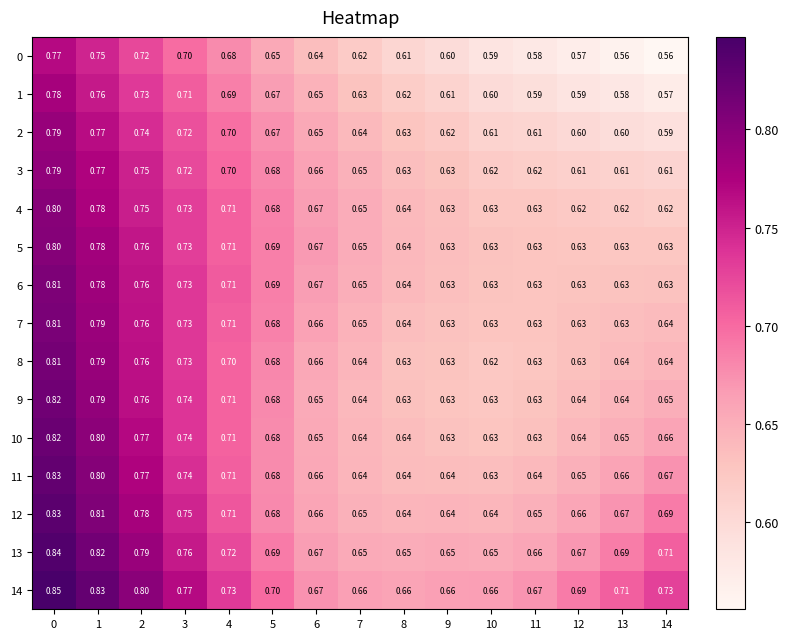

Is the value of 1 at 0 greater than the value of 3 at 4?

Yes